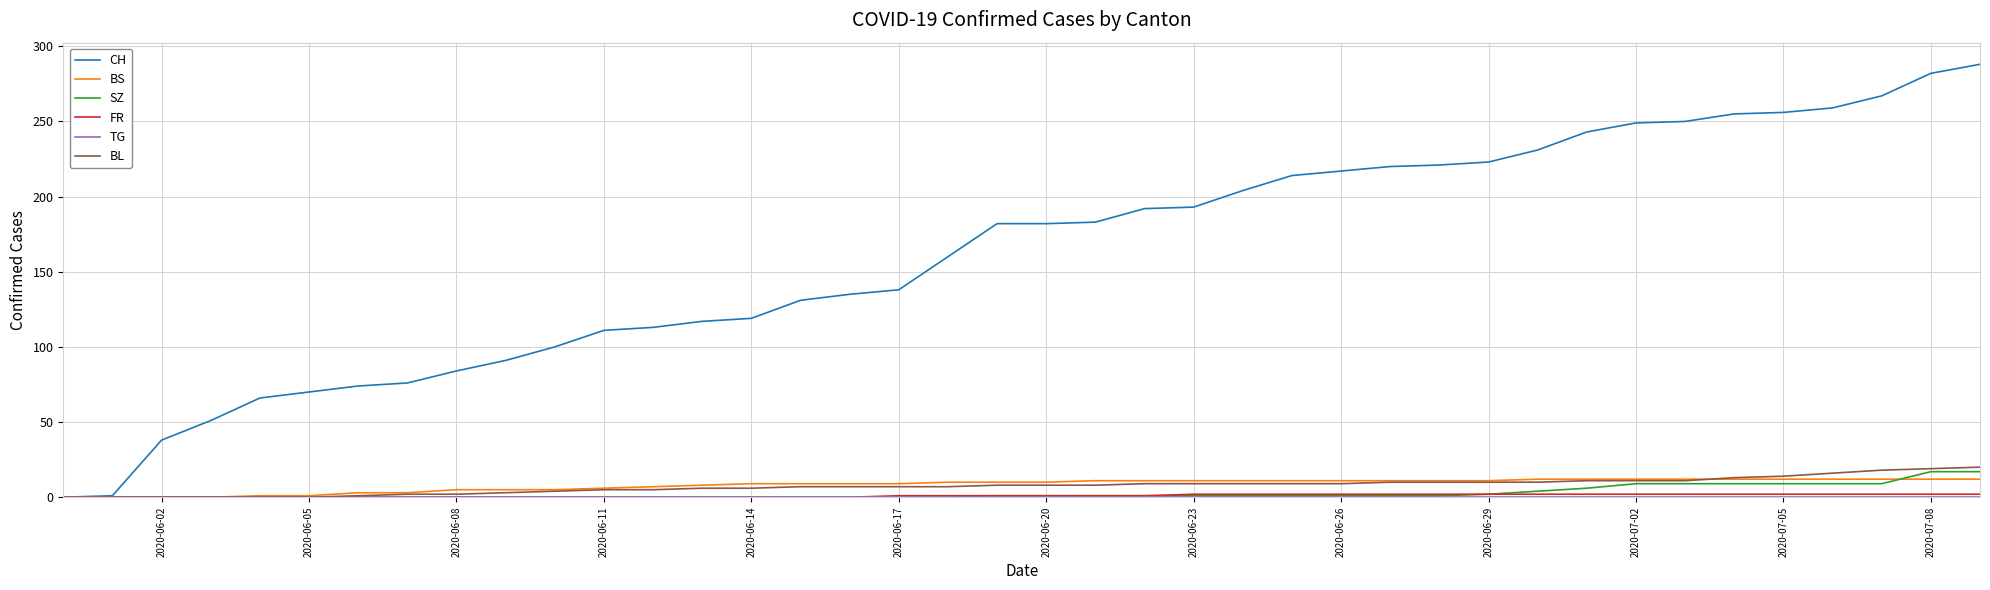

What is the sum of all BL values?

304